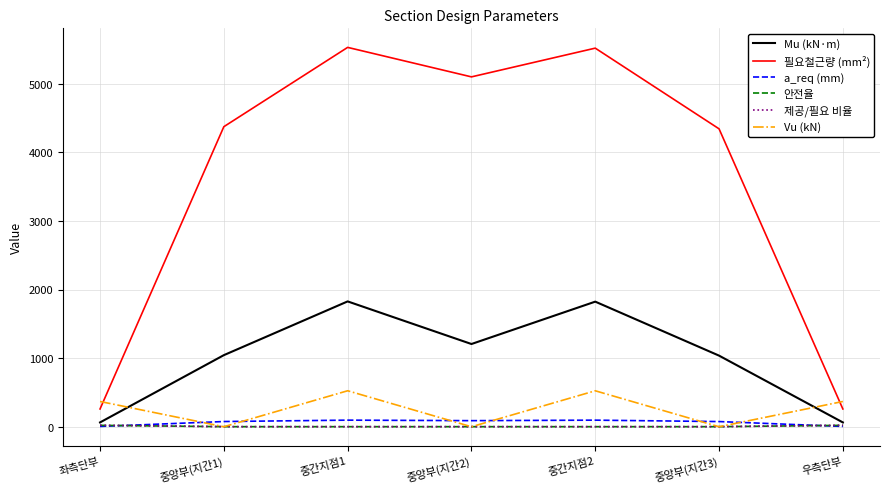

What is the difference between the second highest and second lowest values in the Mu (kN·m) series?

1760.5